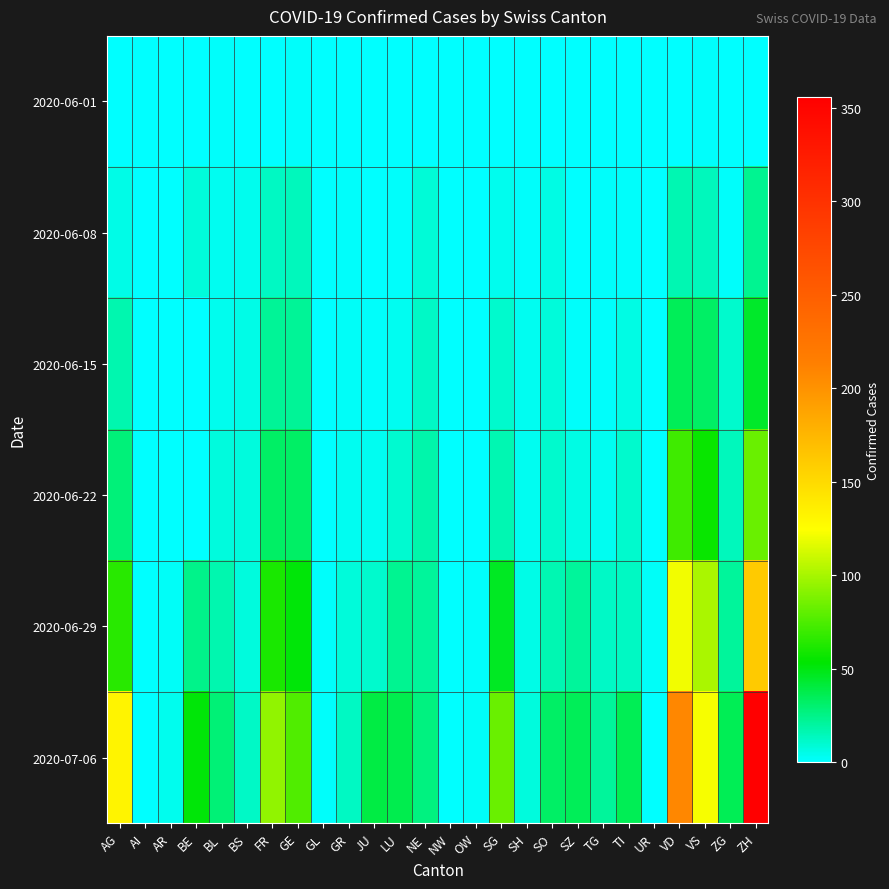

Reading left to right, what are all the values shown in this chart?

2020-06-01: AG=0	AI=0	AR=0	BE=0	BL=1	BS=0	FR=0	GE=1	GL=0	GR=0	JU=0	LU=0	NE=0	NW=0	OW=0	SG=0	SH=0	SO=0	SZ=0	TG=0	TI=0	UR=0	VD=0	VS=1	ZG=0	ZH=0
2020-06-08: AG=5	AI=0	AR=0	BE=8	BL=3	BS=4	FR=13	GE=14	GL=0	GR=1	JU=0	LU=1	NE=9	NW=0	OW=0	SG=4	SH=1	SO=6	SZ=0	TG=1	TI=1	UR=0	VD=16	VS=14	ZG=1	ZH=23
2020-06-15: AG=17	AI=0	AR=0	BE=0	BL=4	BS=5	FR=22	GE=22	GL=0	GR=2	JU=1	LU=3	NE=12	NW=0	OW=0	SG=11	SH=3	SO=8	SZ=1	TG=1	TI=6	UR=0	VD=35	VS=32	ZG=11	ZH=45
2020-06-22: AG=28	AI=0	AR=0	BE=0	BL=7	BS=7	FR=32	GE=32	GL=0	GR=3	JU=3	LU=10	NE=18	NW=0	OW=0	SG=16	SH=3	SO=11	SZ=6	TG=3	TI=11	UR=0	VD=71	VS=56	ZG=14	ZH=83
2020-06-29: AG=65	AI=0	AR=2	BE=25	BL=17	BS=7	FR=61	GE=52	GL=1	GR=8	JU=11	LU=23	NE=21	NW=0	OW=1	SG=46	SH=5	SO=16	SZ=21	TG=12	TI=13	UR=2	VD=121	VS=101	ZG=21	ZH=161
2020-07-06: AG=132	AI=0	AR=4	BE=52	BL=29	BS=12	FR=94	GE=76	GL=1	GR=13	JU=39	LU=37	NE=27	NW=0	OW=2	SG=83	SH=7	SO=32	SZ=35	TG=21	TI=36	UR=0	VD=208	VS=123	ZG=36	ZH=356